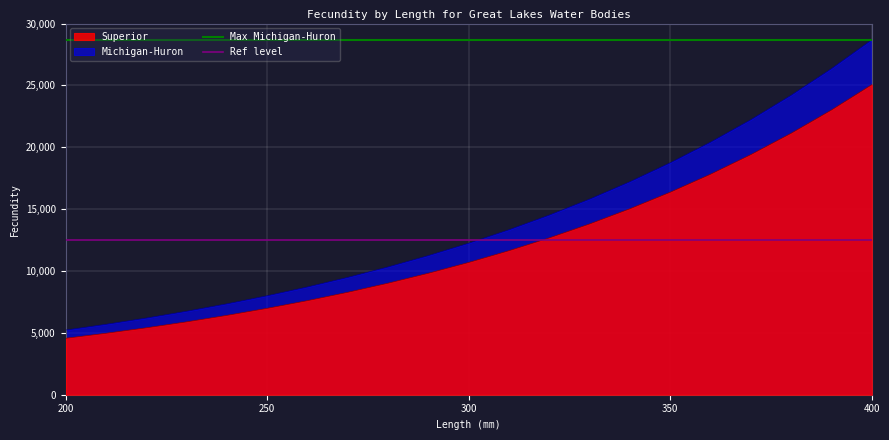

True or false: Superior and Michigan-Huron cross at least once.

False